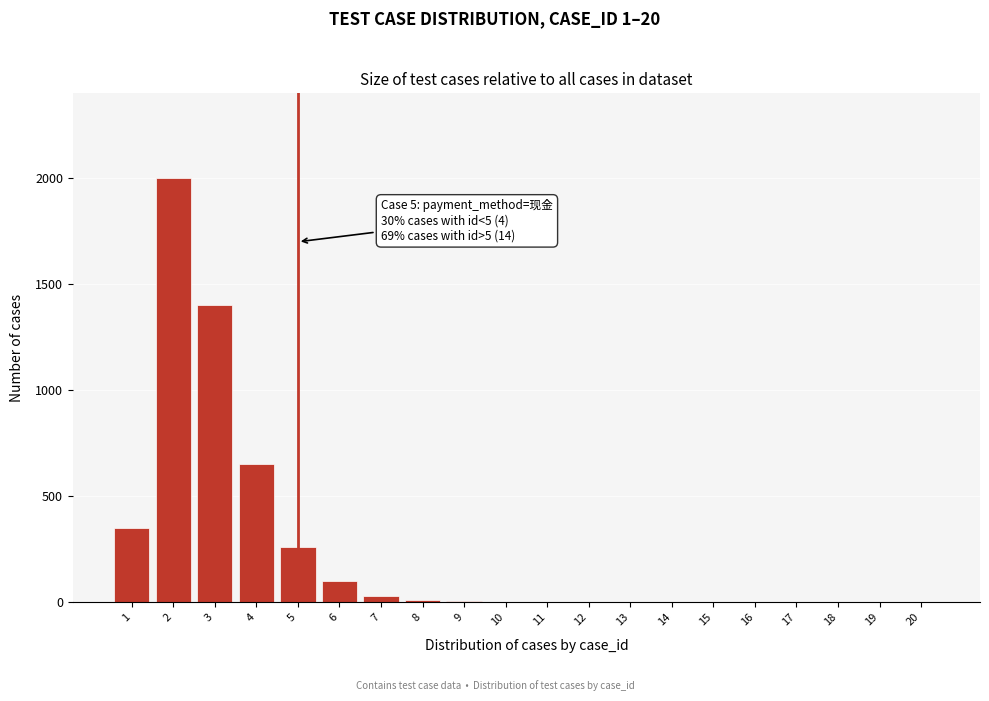

What is the maximum value shown in the chart?

2000